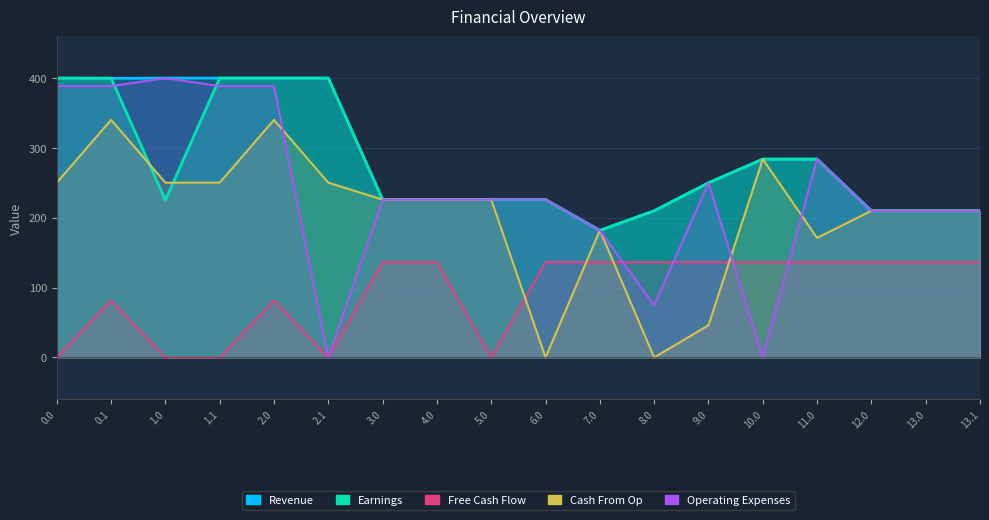

What is the total value across all series at 0.0?

1438.8